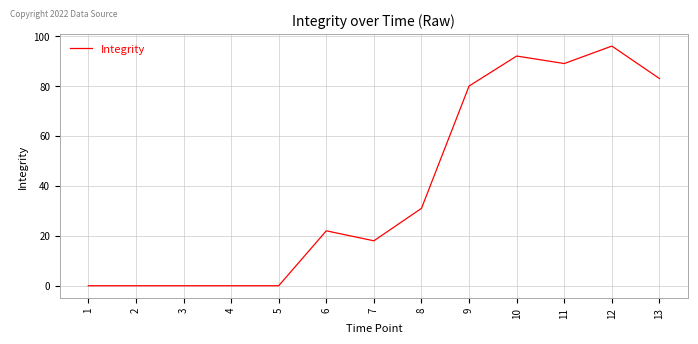

What is the maximum value shown in the chart?

96